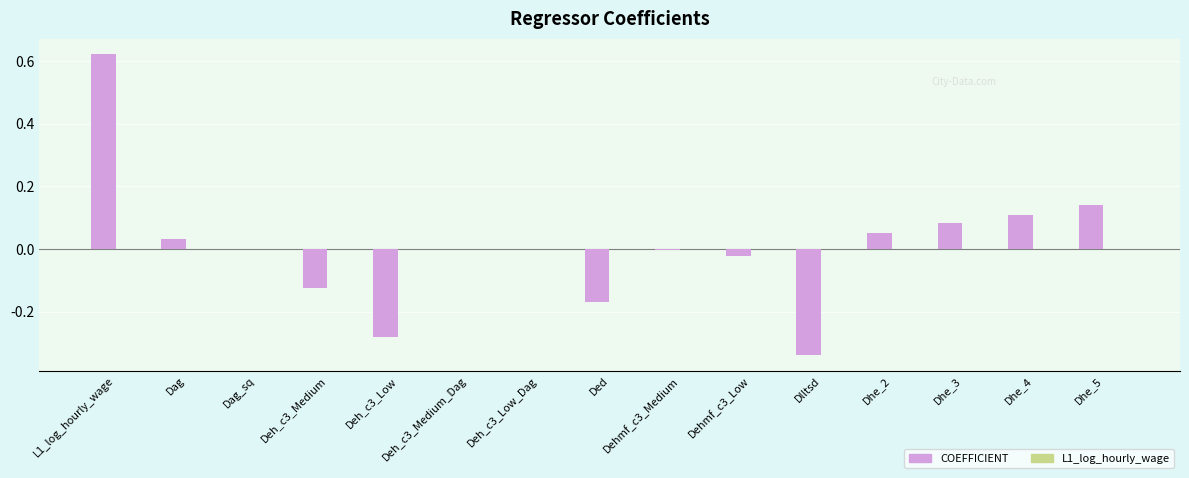

Which series changed the most between Dag and Deh_c3_Low?

COEFFICIENT